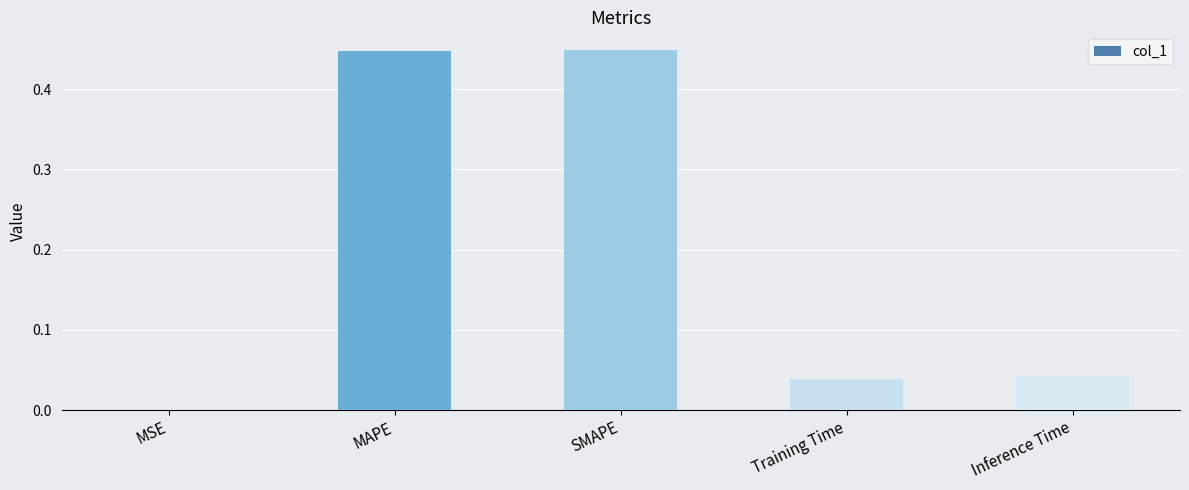

Is it true that the value at MSE is 0.0?

True